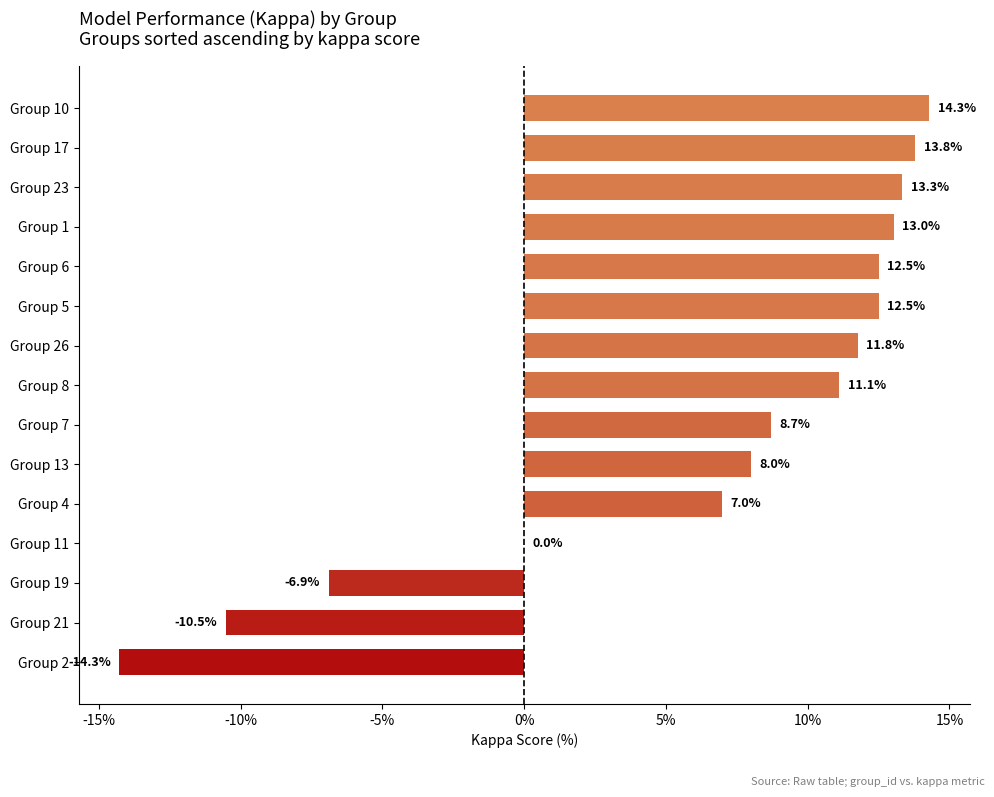

What is the sum of all values?

94.3